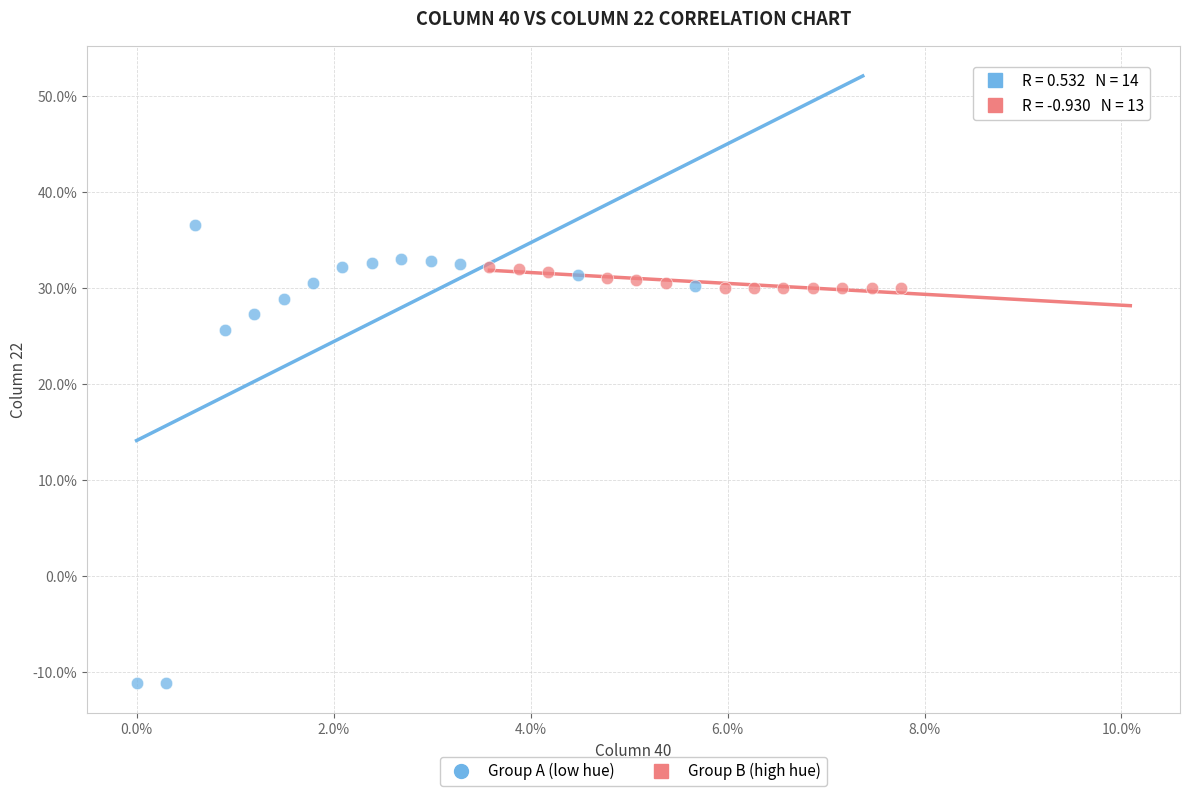

Which series reaches the minimum Y coordinate?

Group A (low hue)